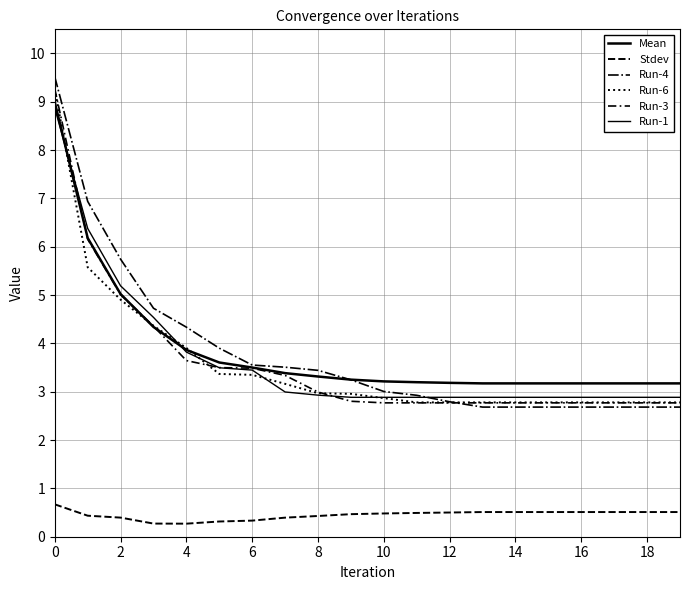

Count the number of data series in this chart.

6